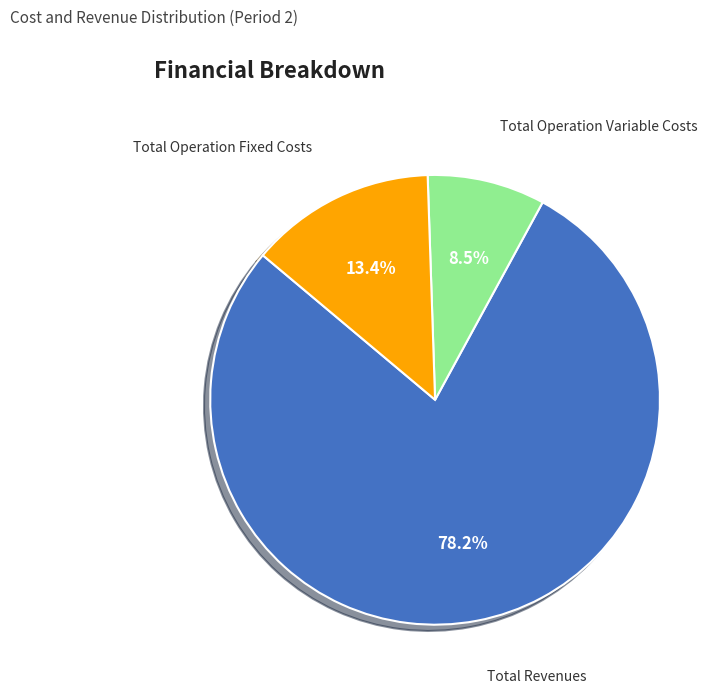

To the nearest percent, what is the difference between the largest and smallest slice percentages?

70%